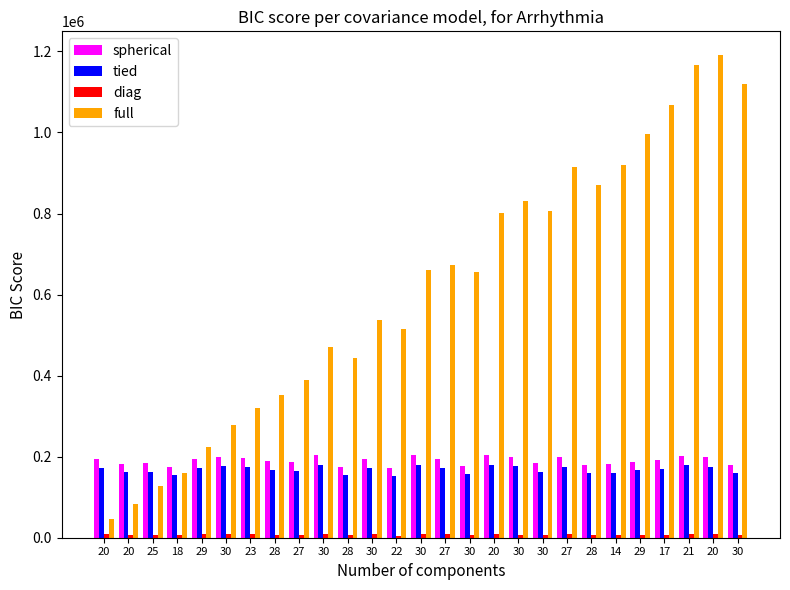

The value of diag at 30 is 14586.5. True or false?

False